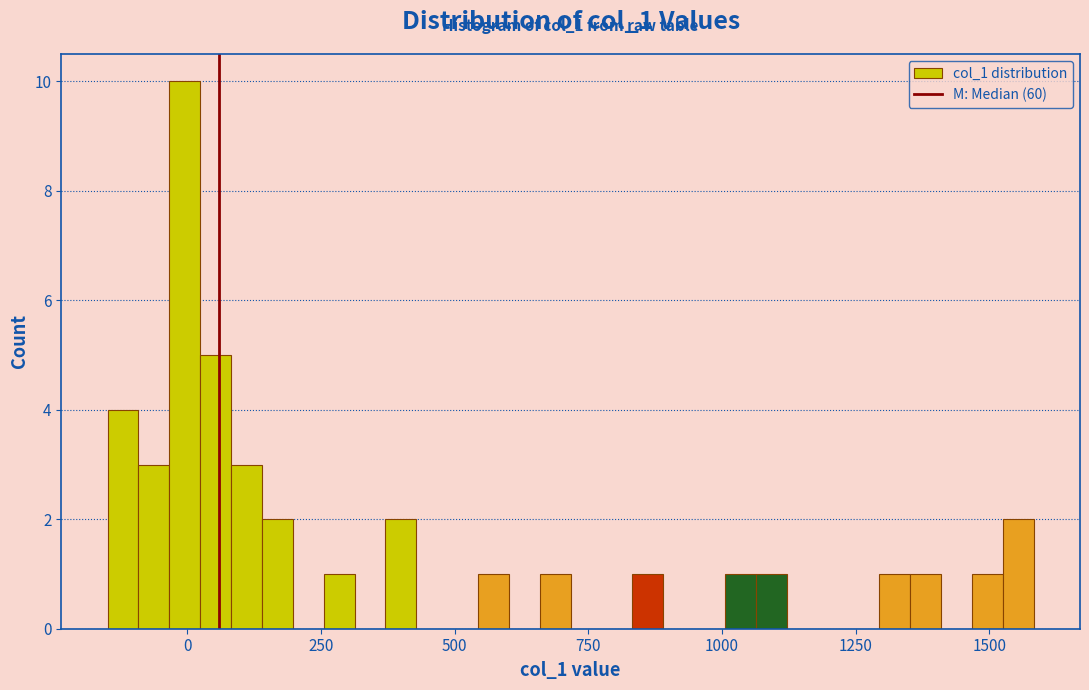

Read against the x-axis, roughly where is the centre of the tallest bar?

0